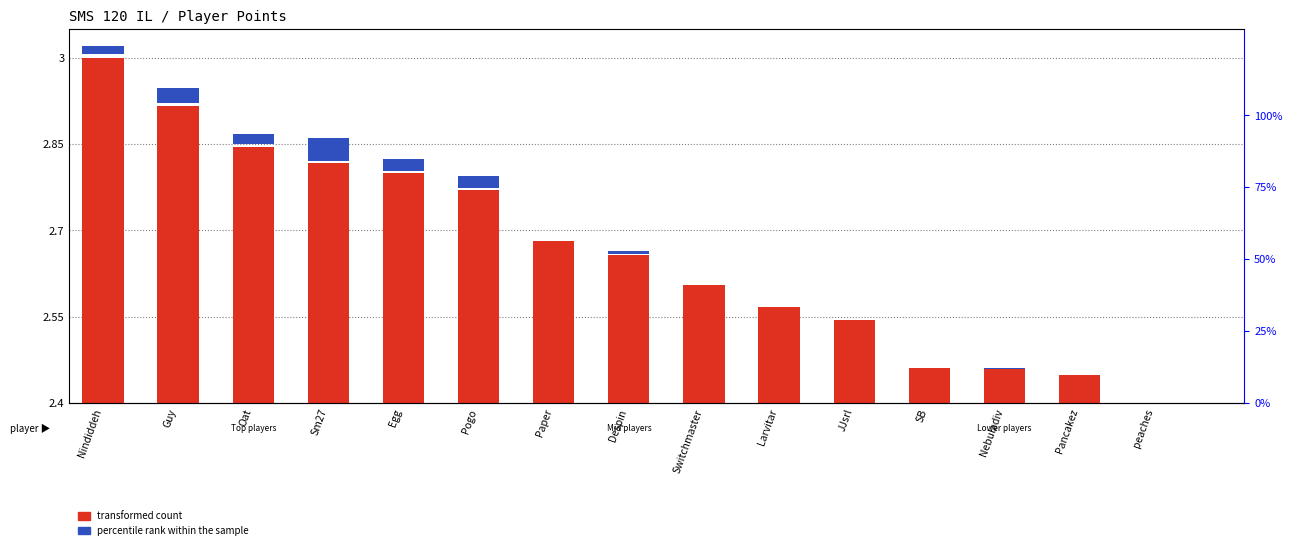

How many bars are there in each group?

2